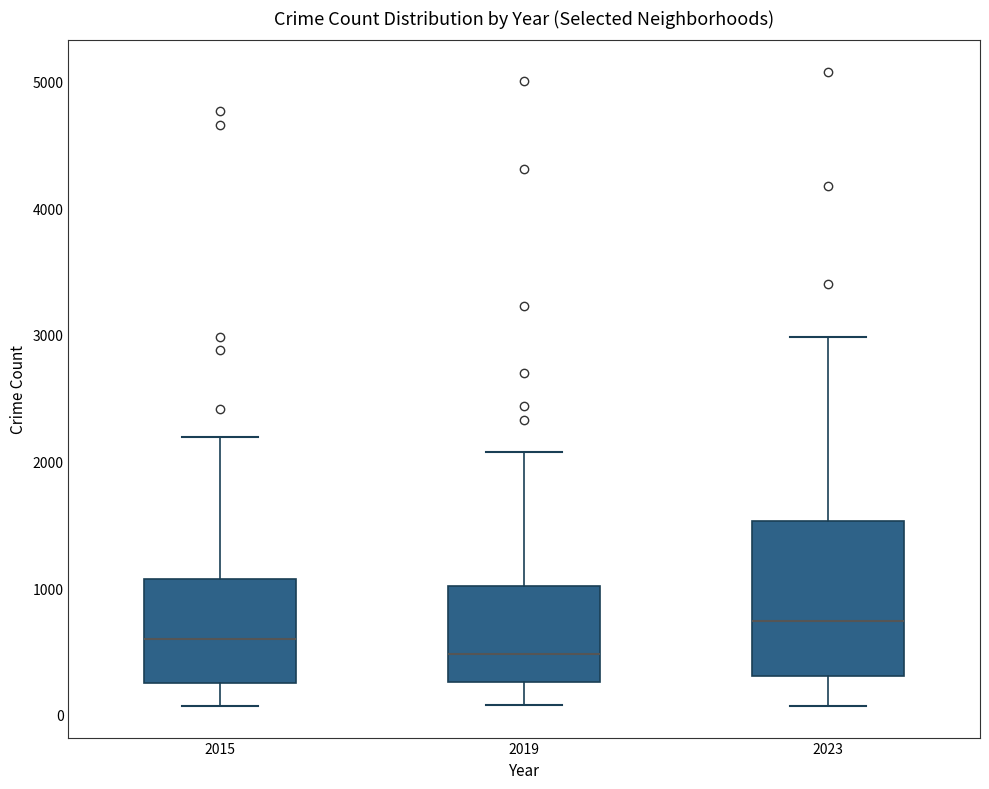

Reading left to right, read every box against the y-axis: the position of its median line, the range the box covers, and the ends of its whiskers. The values are not printed on the chart, so give them approximately, as read against the axis.

2015: median 600, box 300 to 1100, whiskers 100 to 2200
2019: median 500, box 300 to 1000, whiskers 100 to 2100
2023: median 700, box 300 to 1500, whiskers 100 to 3000